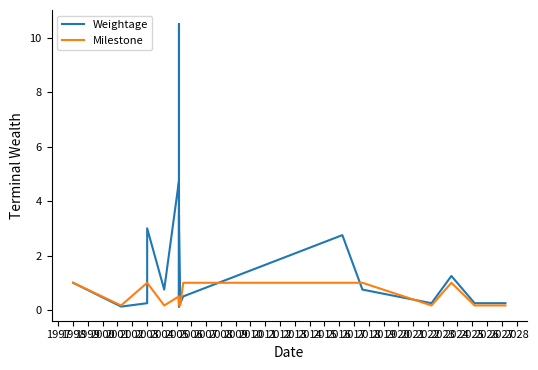

What is the maximum value for Weightage?

10.5